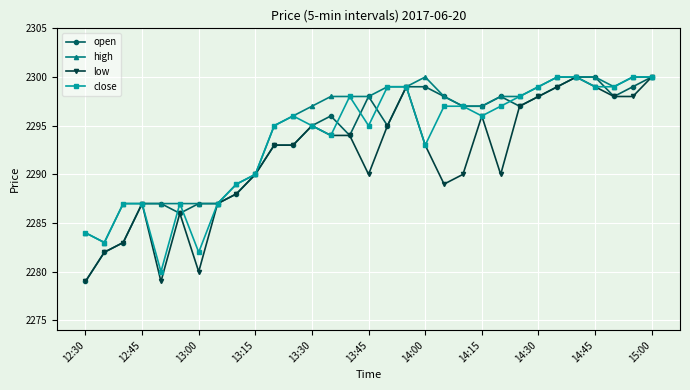

How many categories are shown in the chart?

31